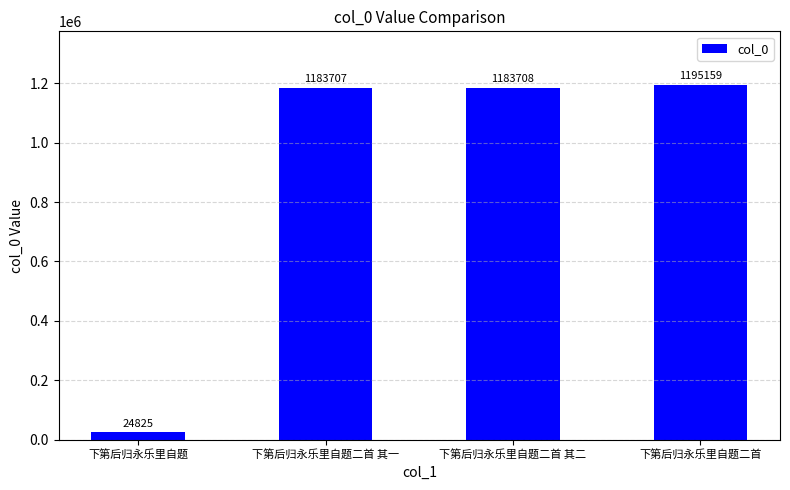

Which has a higher value, 下第后归永乐里自题 or 下第后归永乐里自题二首 其一?

下第后归永乐里自题二首 其一